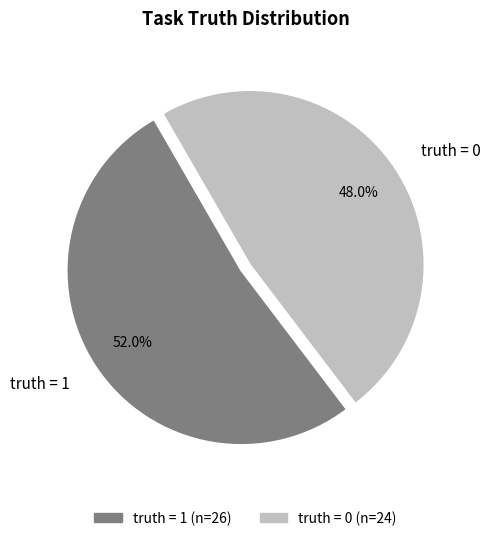

Which slice is the largest?

truth = 1